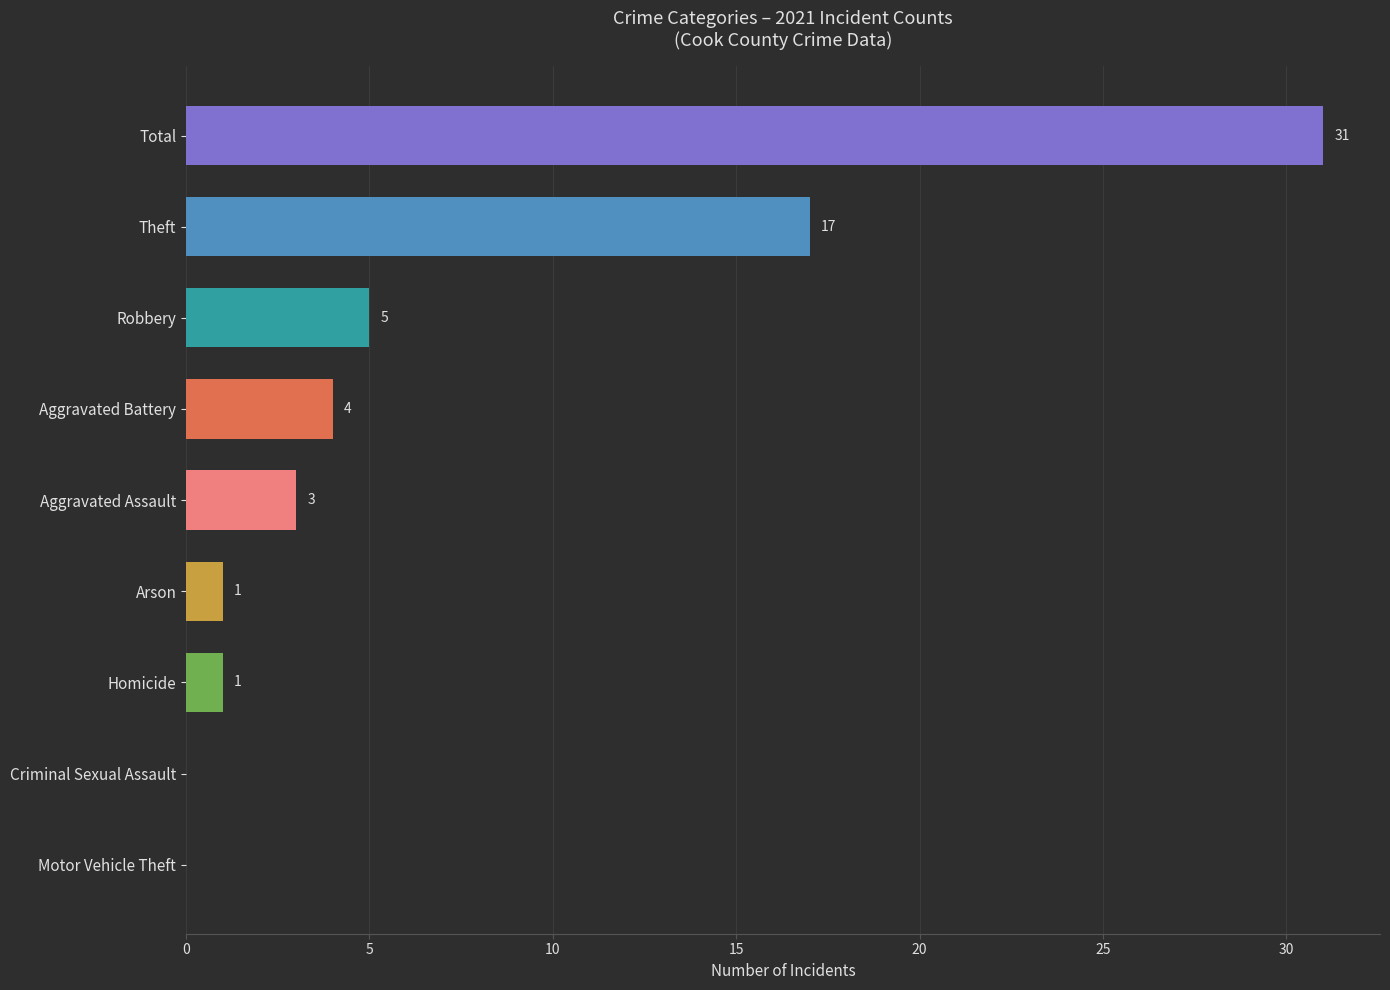

What is the sum of the values at Arson and Aggravated Assault?

4